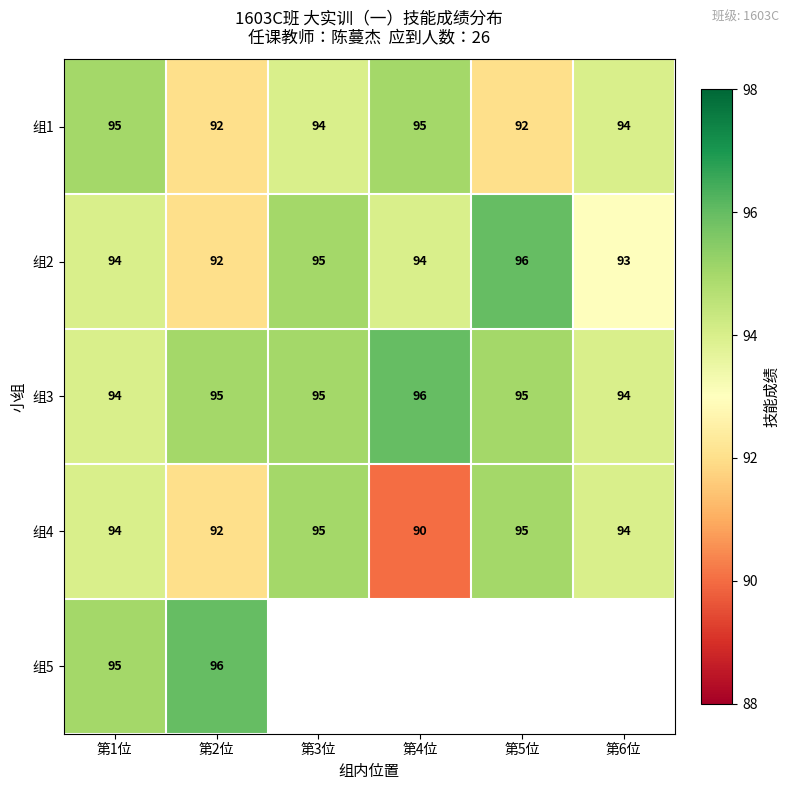

At which category is the sum across all series the highest?

第1位